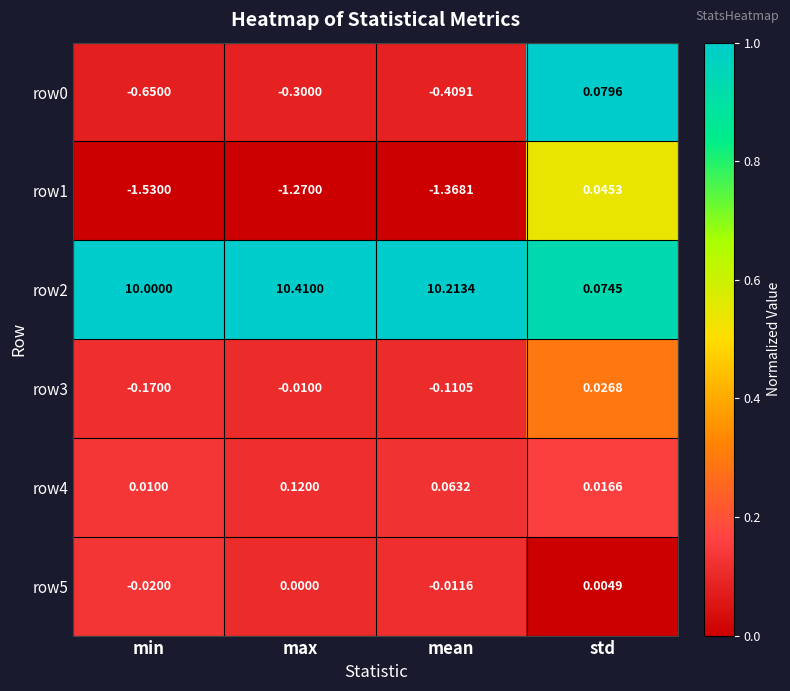

Between min and std, which series saw the biggest shift?

row2